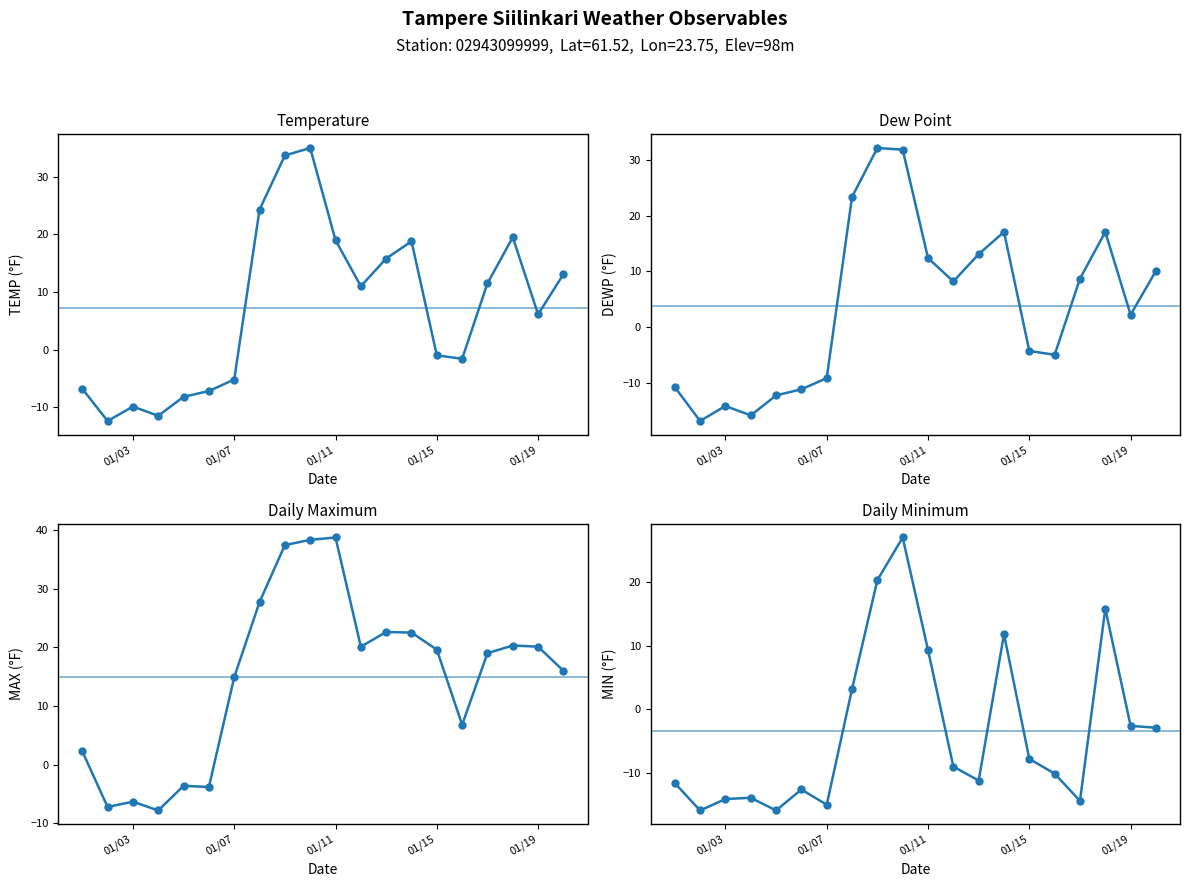

True or false: TEMP and MAX cross at least once.

False